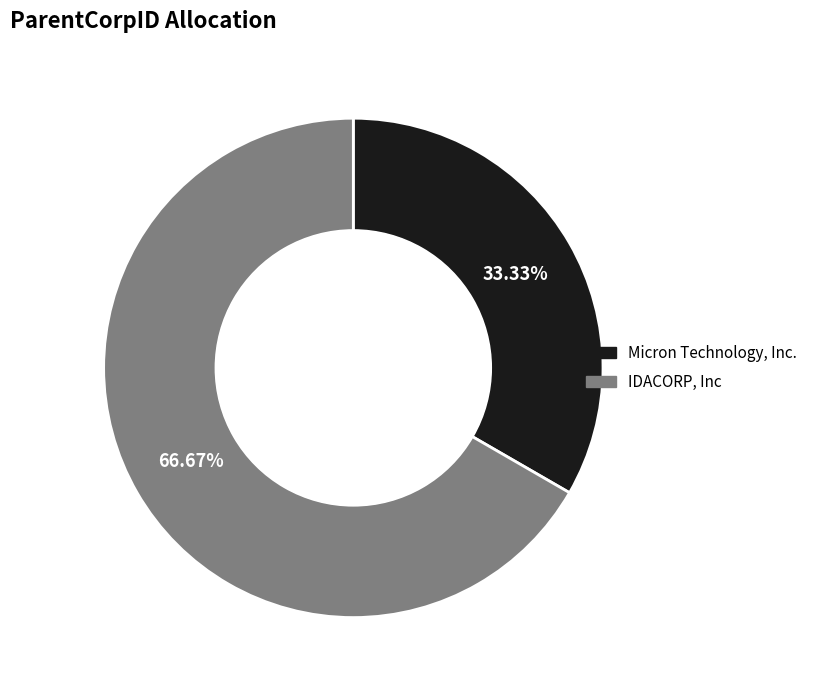

To the nearest percent, what percentage of the pie is Micron Technology, Inc.?

33%